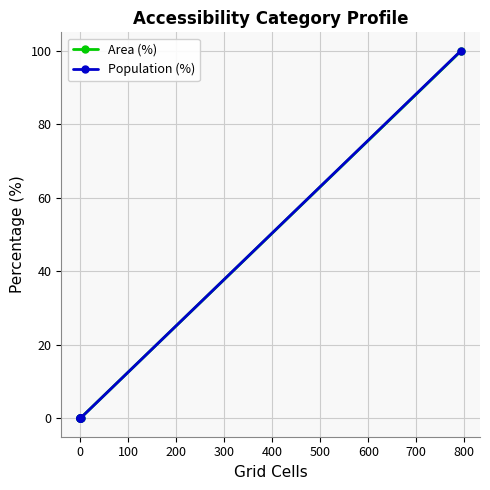

Between 100 and 0, which is larger?

100